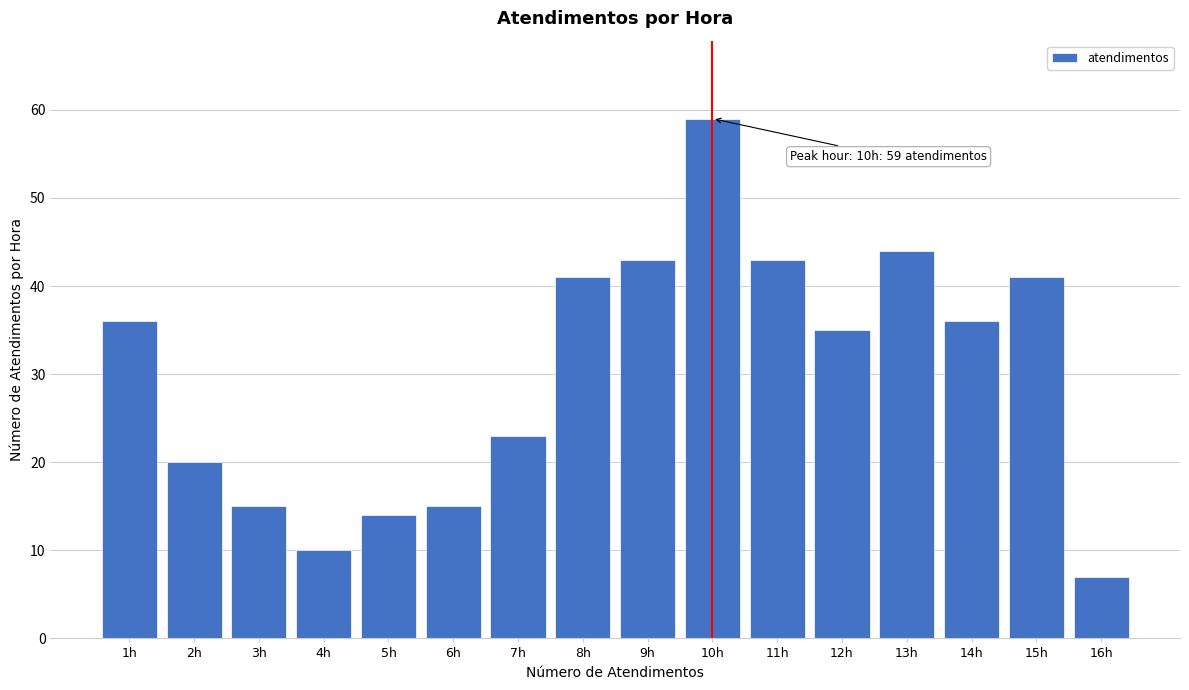

Reading left to right, transcribe all the data shown in this chart.

36	20	15	10	14	15	23	41	43	59	43	35	44	36	41	7